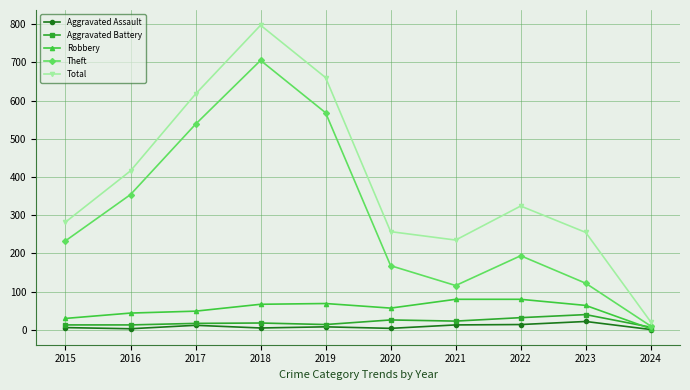

Read the Robbery value at 2018.

67